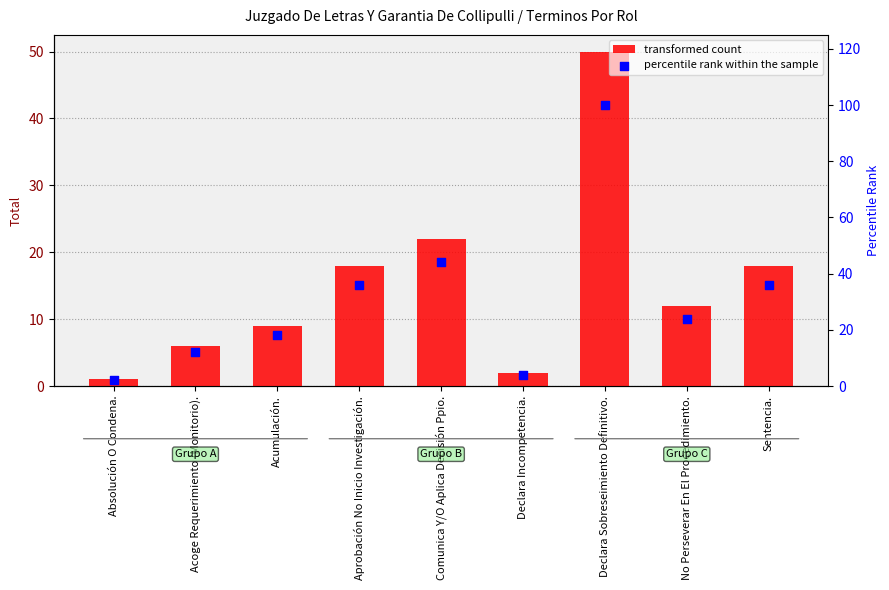

Which series has the largest Y range (max minus min)?

percentile rank within the sample